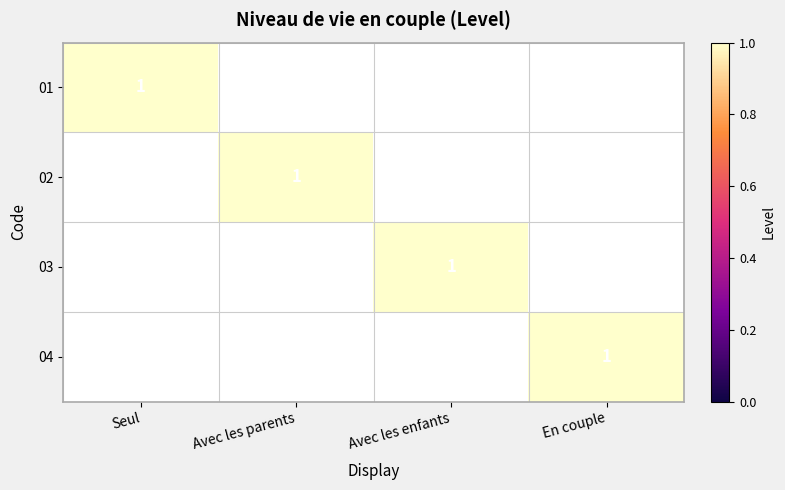

What is the spread (max minus min) of values at Avec les enfants?

1